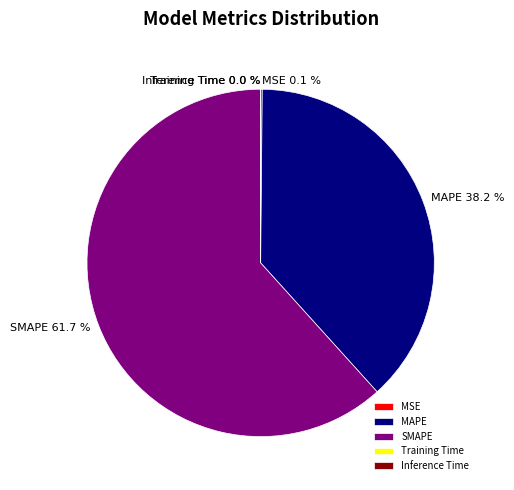

What percentage is NOT represented by MAPE?

61.8%